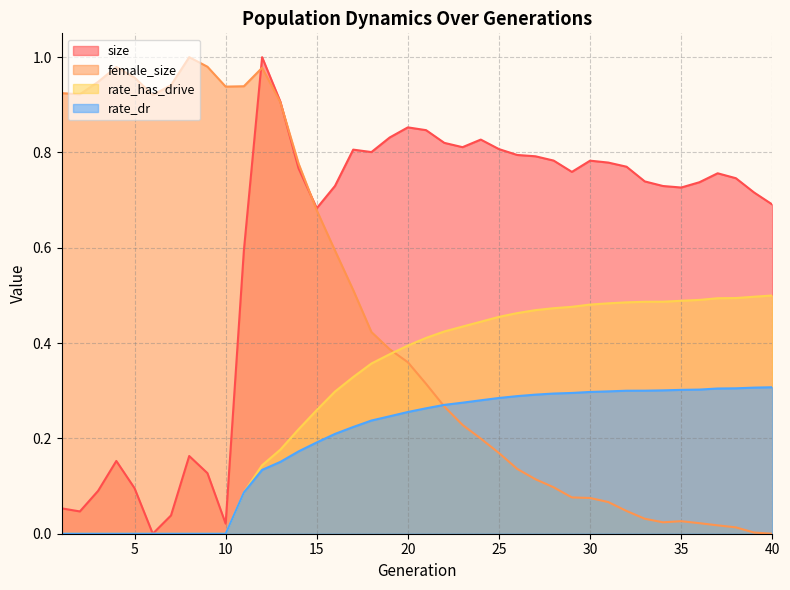

How many lines are shown in the chart?

4